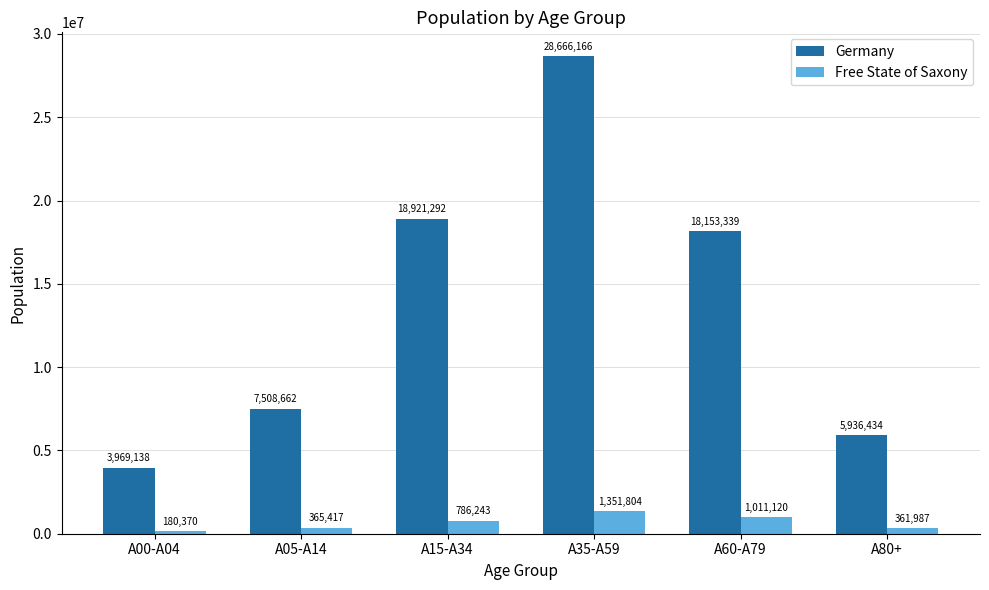

How many values in the Free State of Saxony series are below 786243?

3